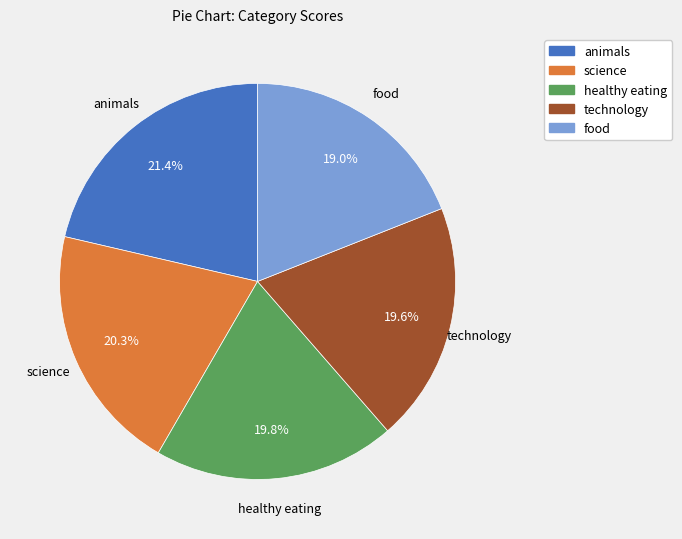

To the nearest percent, what is the difference between the largest and smallest slice percentages?

2%